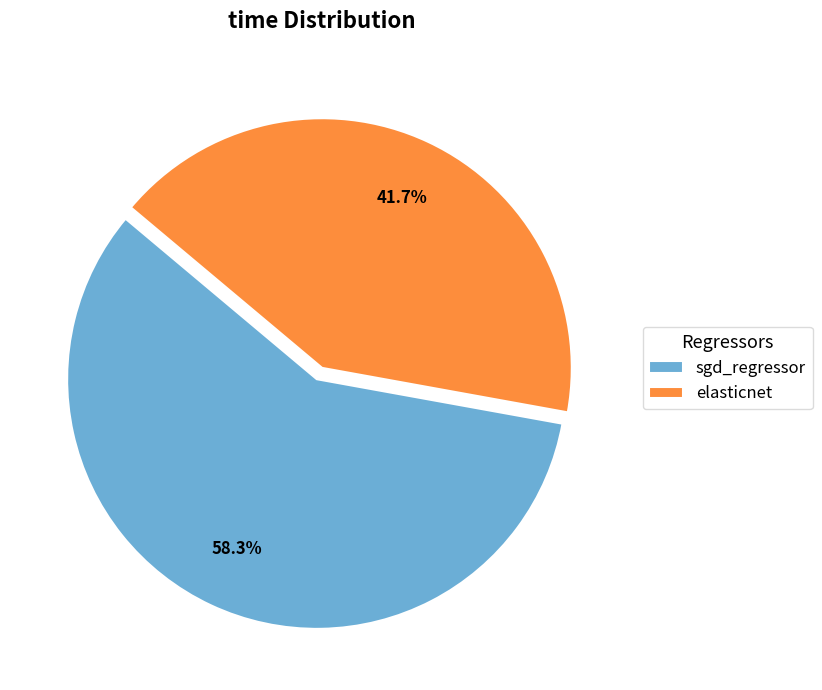

Which category has the smallest portion of the pie?

elasticnet